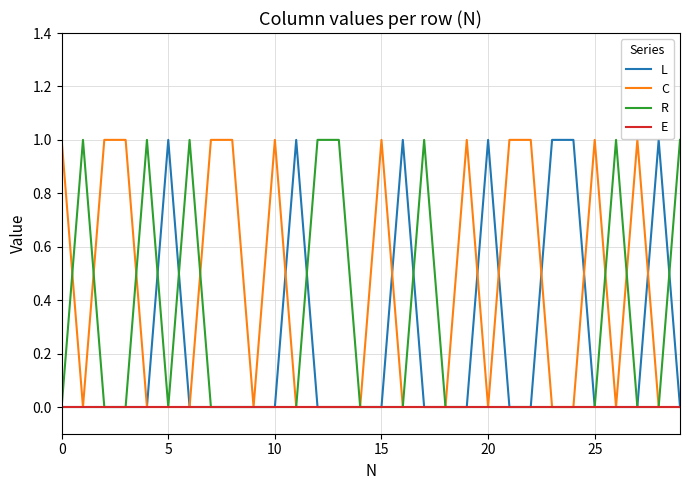

Reading right to left, list all the values displayed in this chart.

L: 0	1	0	0	0	1	1	0	0	1	0	0	0	1	0	0	0	0	1	0	0	0	0	0	1	0	0	0	0	0
C: 0	0	1	0	1	0	0	1	1	0	1	0	0	0	1	0	0	0	0	1	0	1	1	0	0	0	1	1	0	1
R: 1	0	0	1	0	0	0	0	0	0	0	0	1	0	0	0	1	1	0	0	0	0	0	1	0	1	0	0	1	0
E: 0	0	0	0	0	0	0	0	0	0	0	0	0	0	0	0	0	0	0	0	0	0	0	0	0	0	0	0	0	0